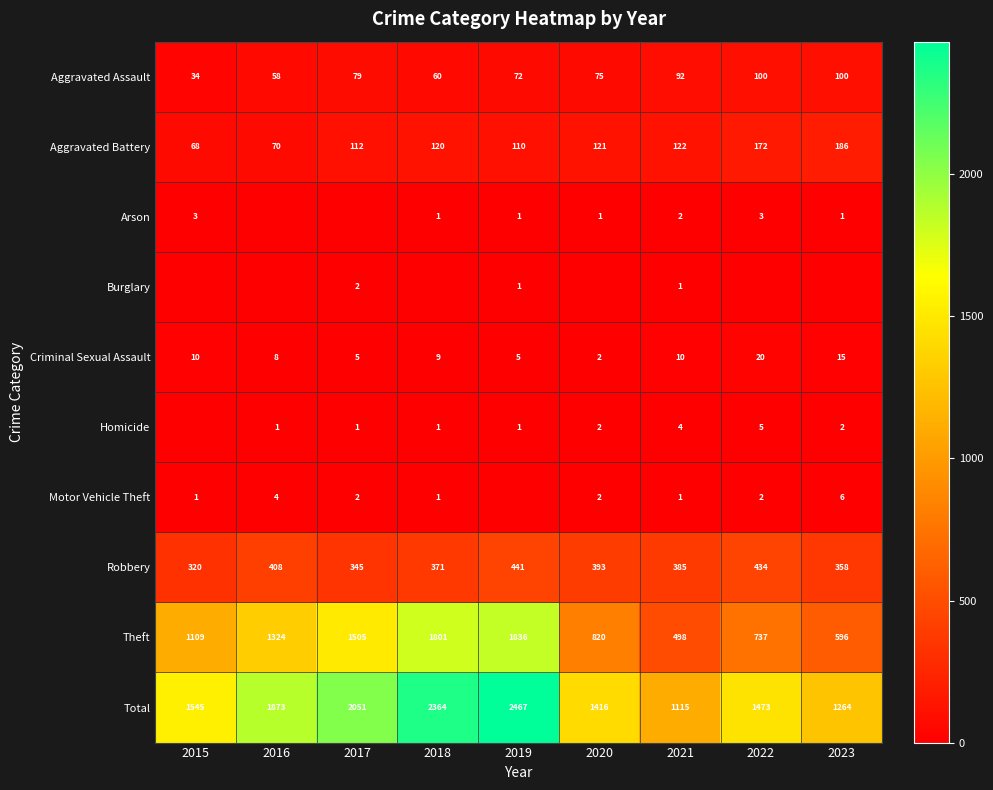

What is the difference between the maximum and second lowest values in the Aggravated Assault series?

42